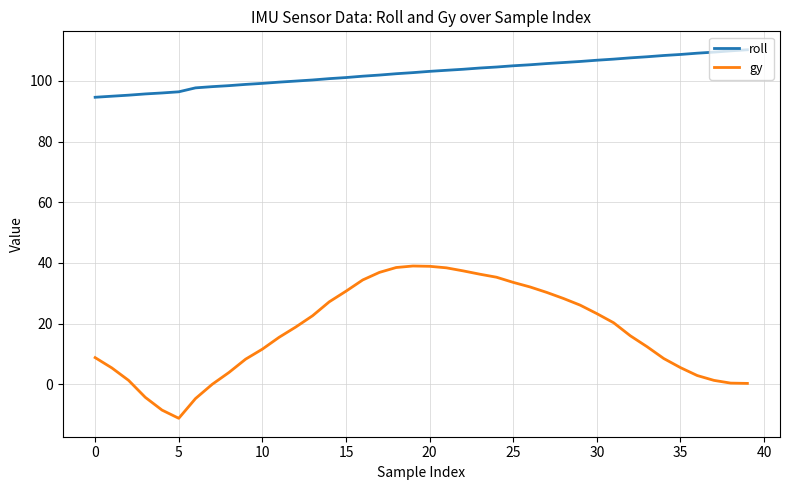

What is the greatest value displayed?

110.3